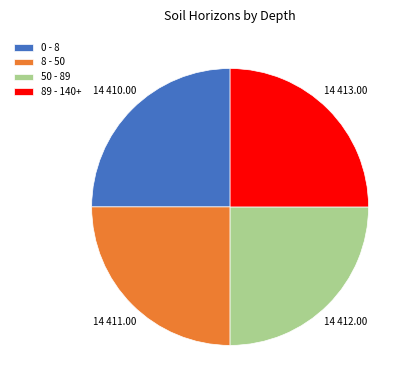

Does any single category account for the majority?

No